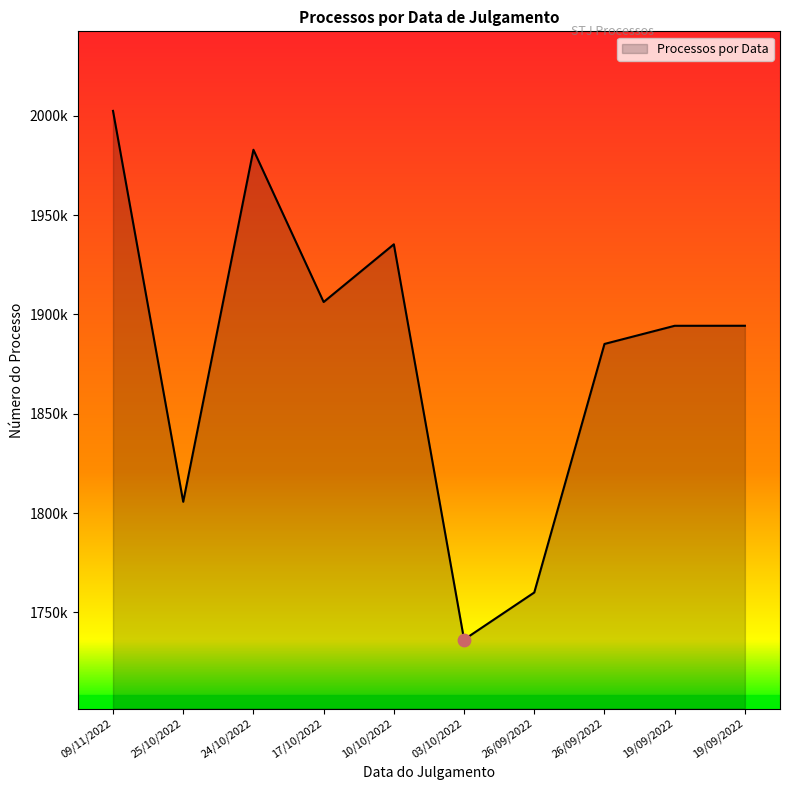

Which has a higher value, 10/10/2022 or 17/10/2022?

10/10/2022